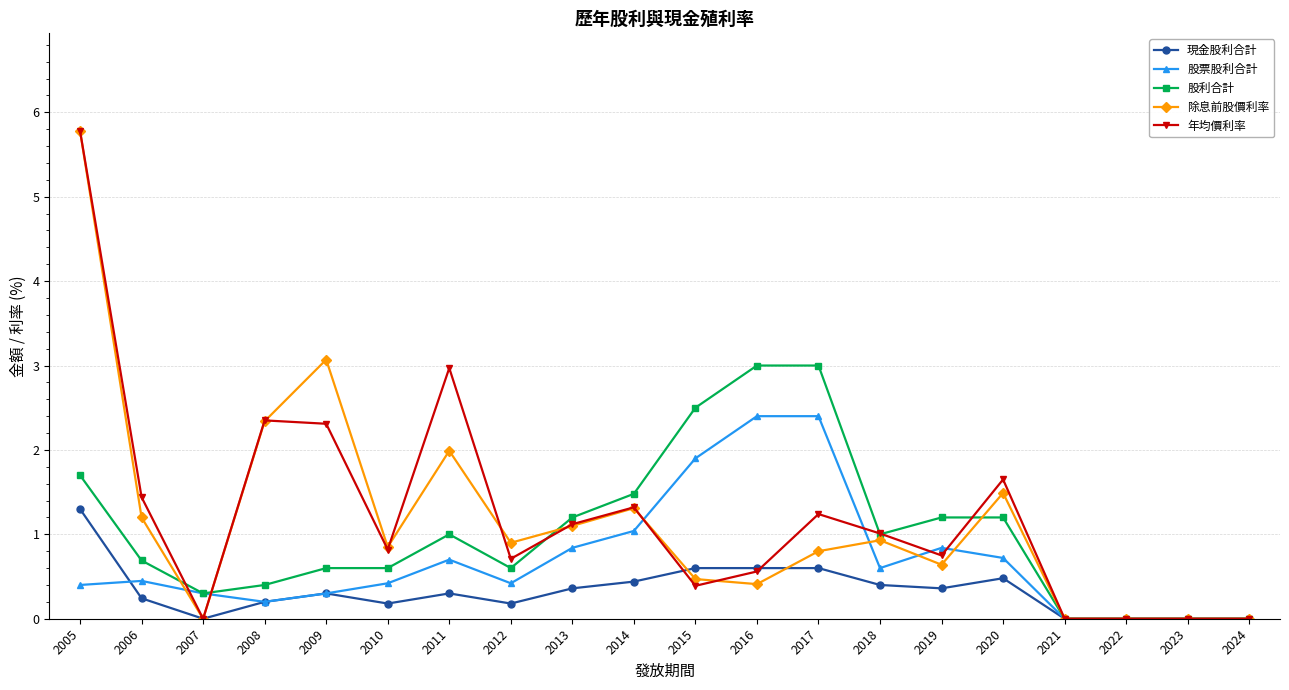

At which category does 年均價利率 reach its first local valley?

2007